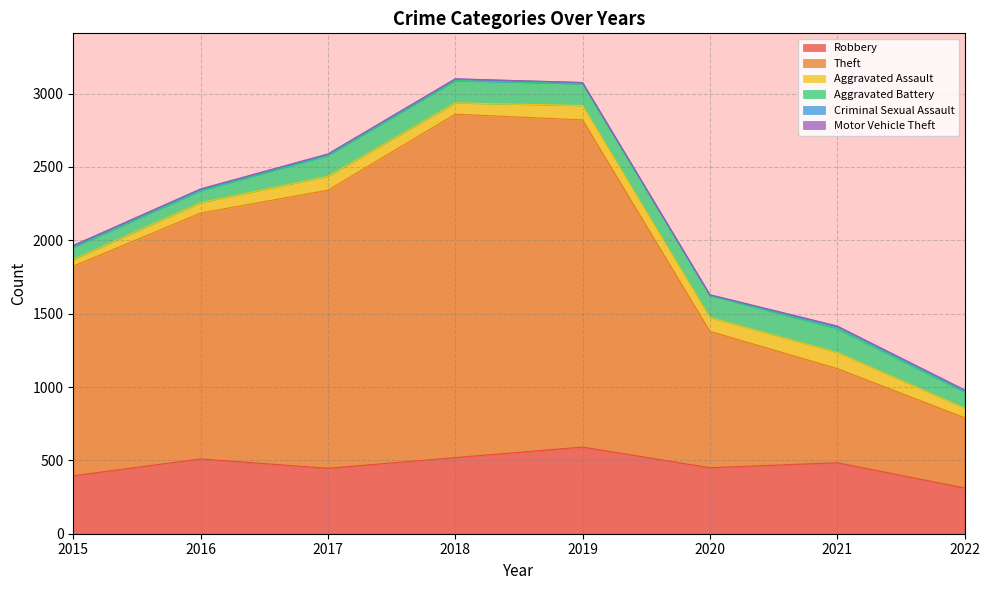

Reading left to right, transcribe all the data shown in this chart.

Robbery: 395	510	446	519	591	450	484	312
Theft: 1429	1676	1896	2341	2230	930	642	479
Aggravated Assault: 46	71	95	77	98	94	110	66
Aggravated Battery: 82	82	142	152	148	150	163	109
Criminal Sexual Assault: 12	8	8	11	8	3	15	13
Motor Vehicle Theft: 1	4	2	1	1	3	2	2